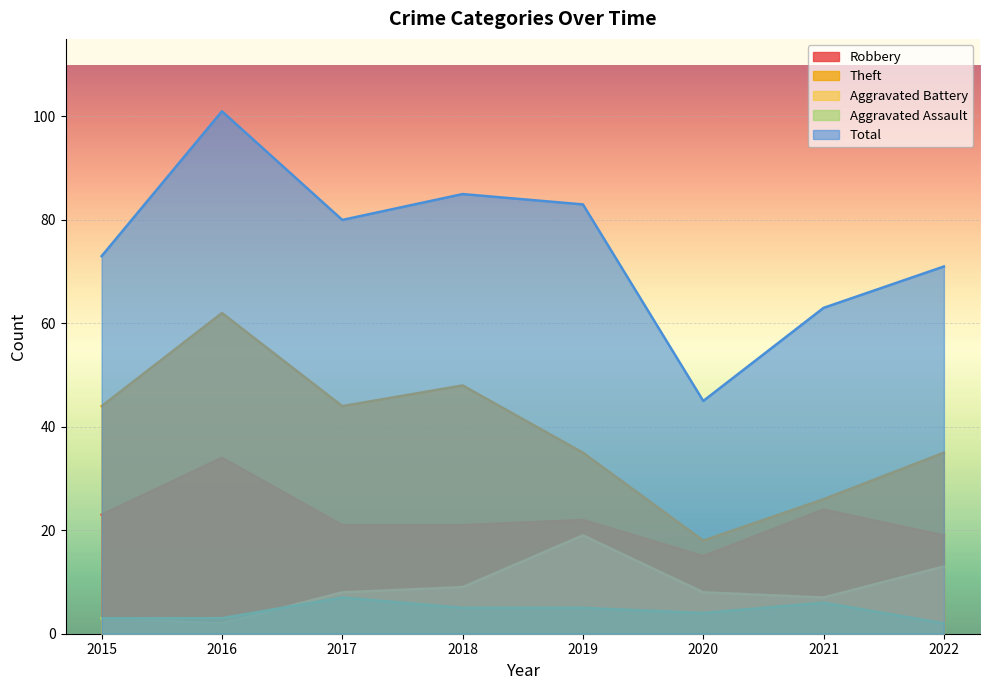

What is the difference between the maximum and minimum values in the Total series?

56